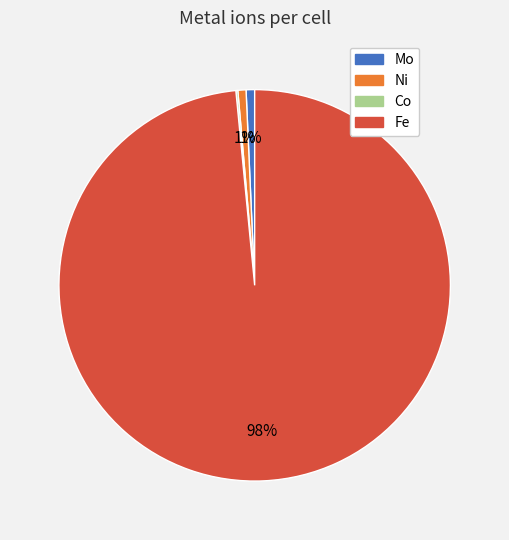

Between Fe and Mo, which is larger?

Fe